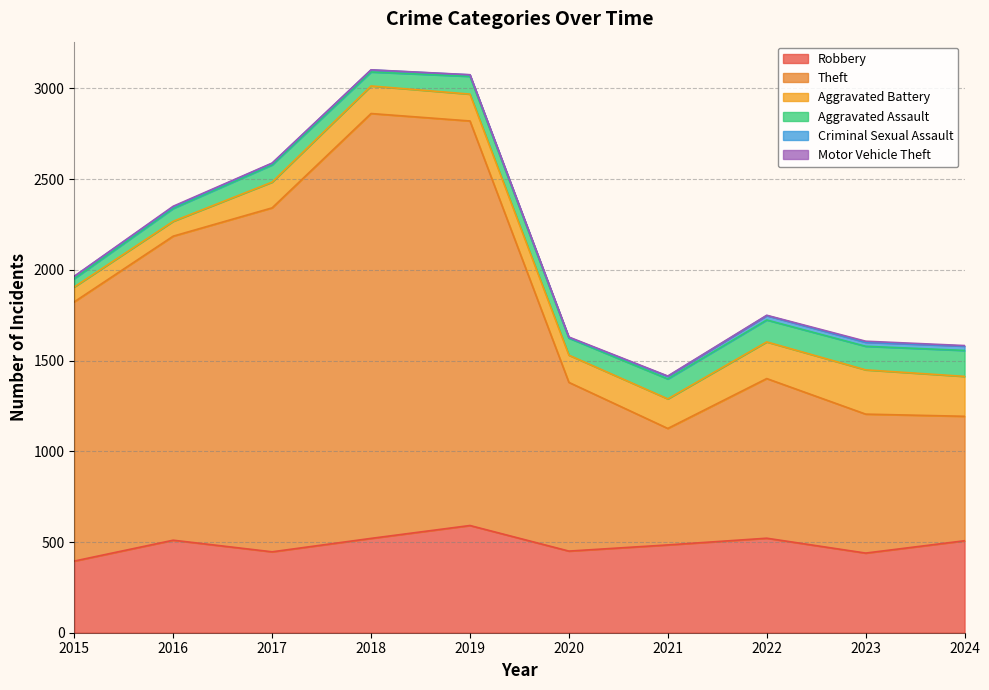

Rank the series by their maximum value, from lowest to highest.

Motor Vehicle Theft, Criminal Sexual Assault, Aggravated Assault, Aggravated Battery, Robbery, Theft